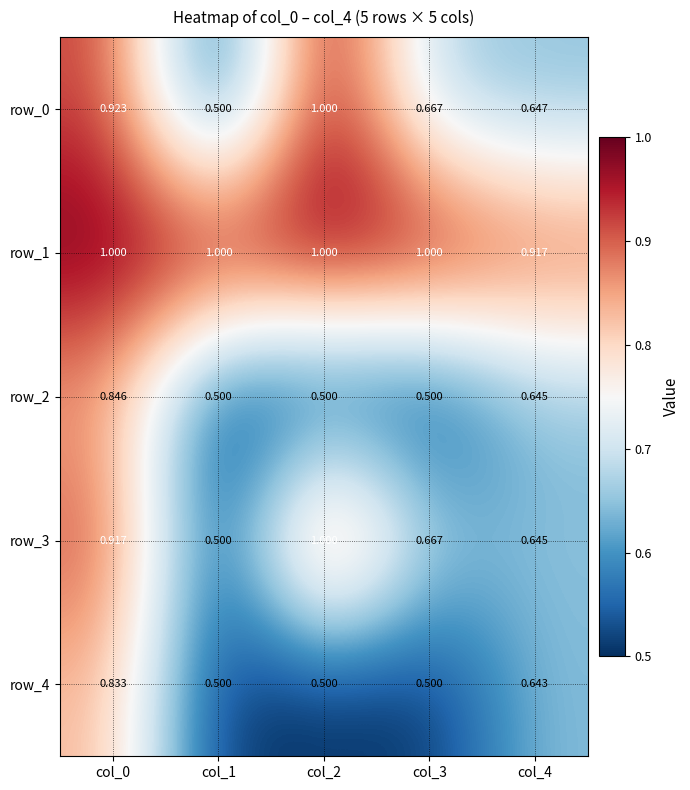

Is the value of row_0 at col_0 greater than the value of row_4 at col_4?

Yes